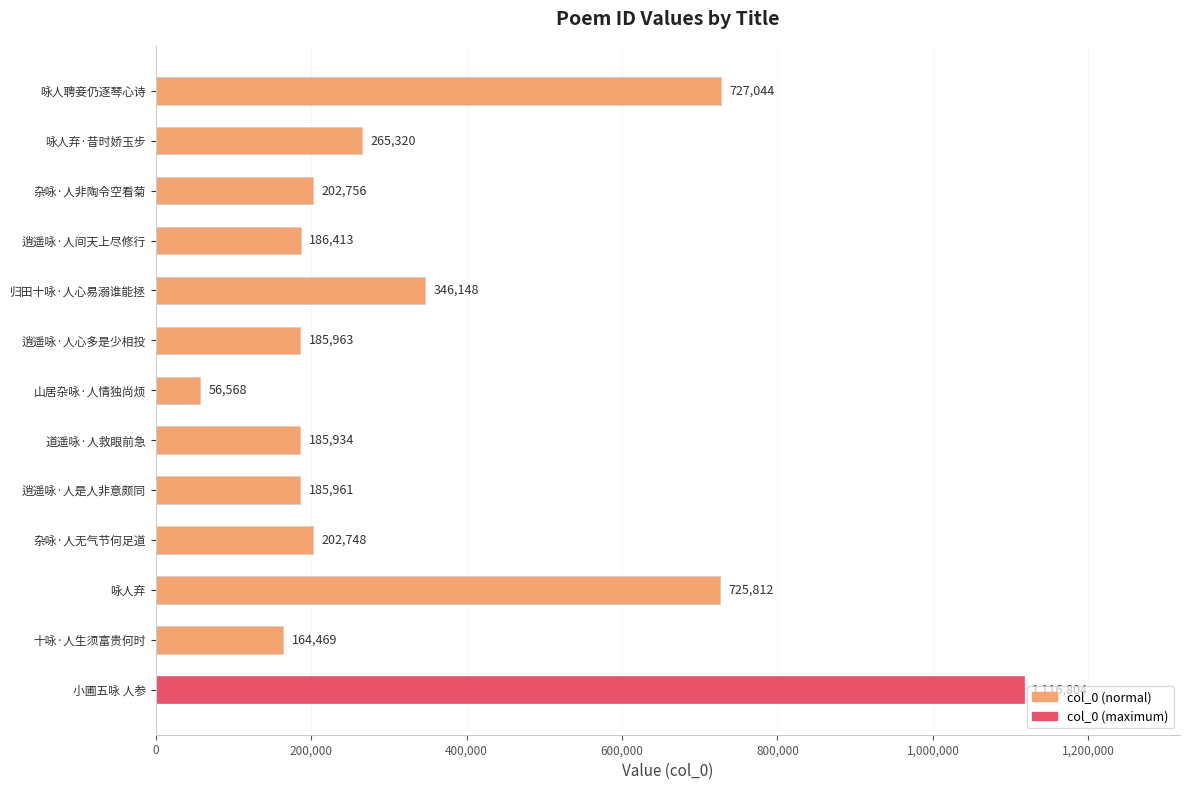

Reading bottom to top, list all the values displayed in this chart.

1116804	164469	725812	202748	185961	185934	56568	185963	346148	186413	202756	265320	727044